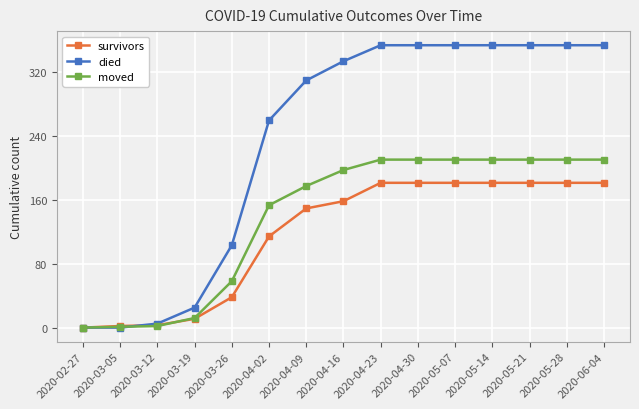

List the series in order of their peak value, highest first.

died, moved, survivors